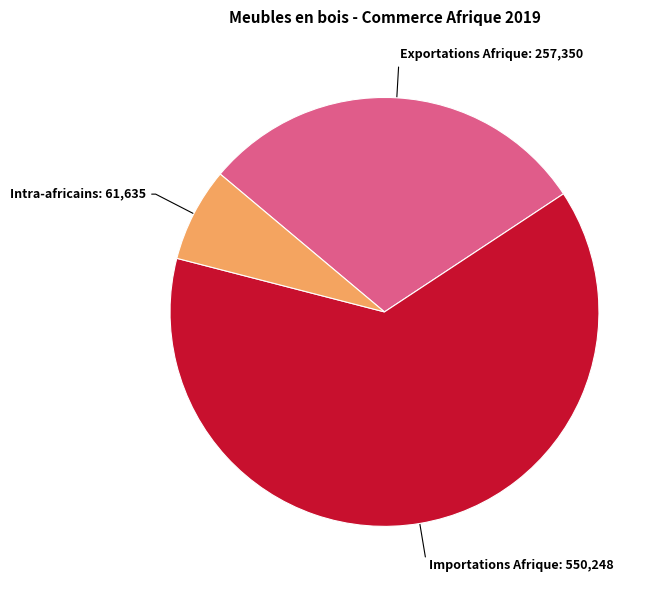

How many segments does this pie chart have?

3